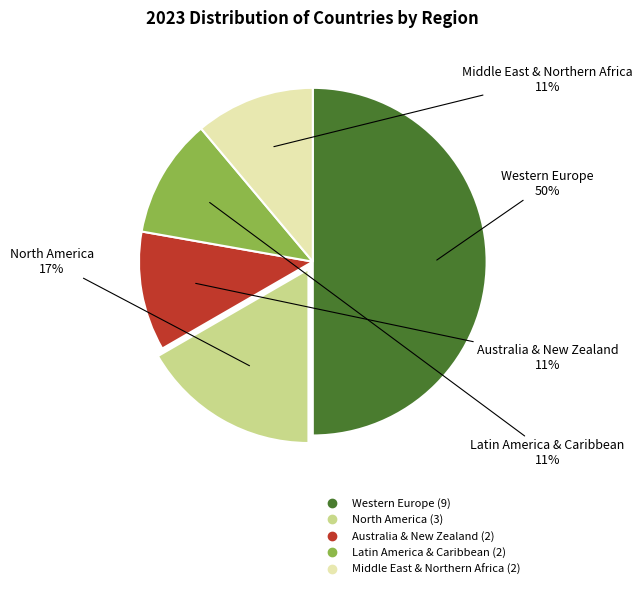

To the nearest percent, what percentage of the pie is North America?

17%